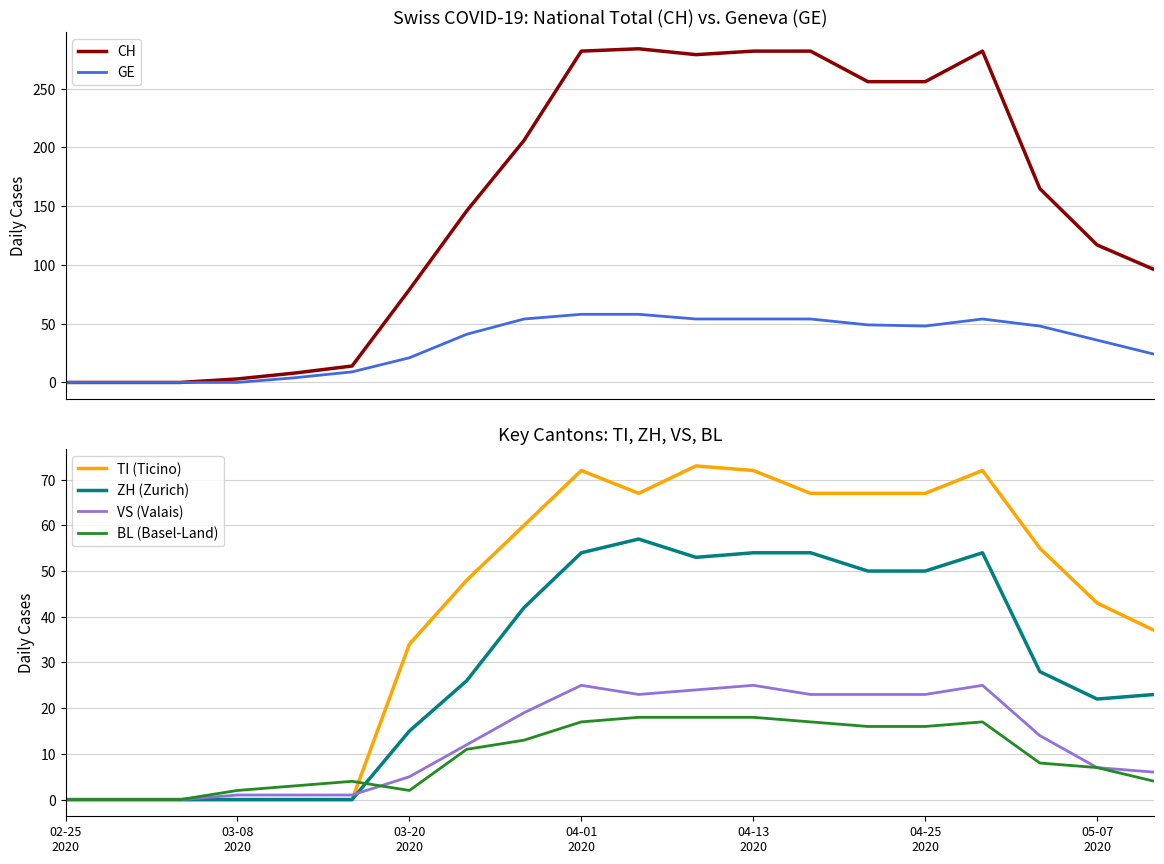

Which series ends up on top after the final intersection of BL (Basel-Land) and VS (Valais)?

VS (Valais)